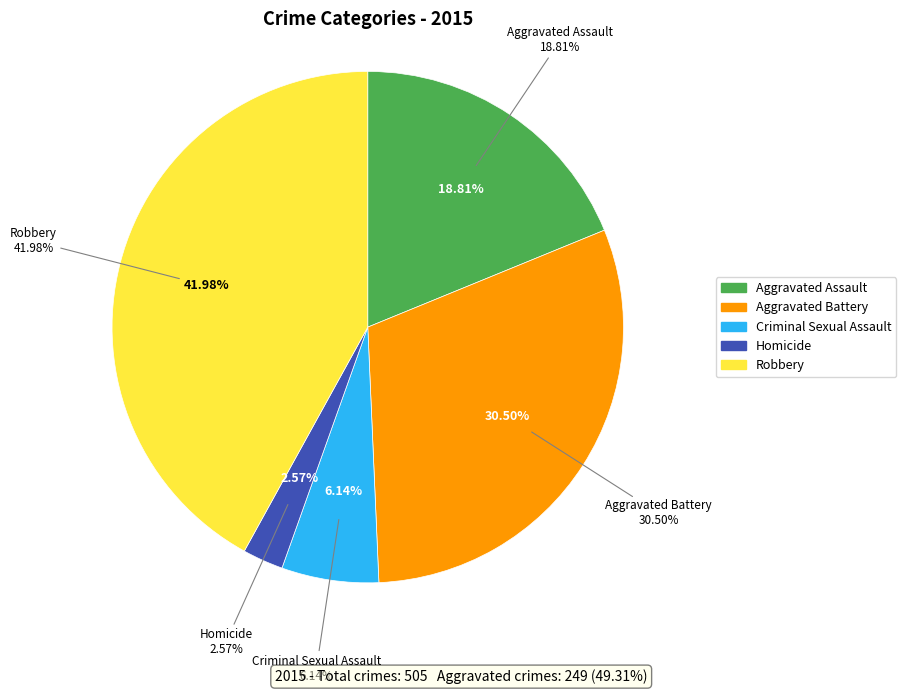

Does Criminal Sexual Assault account for over 50% of the chart?

No